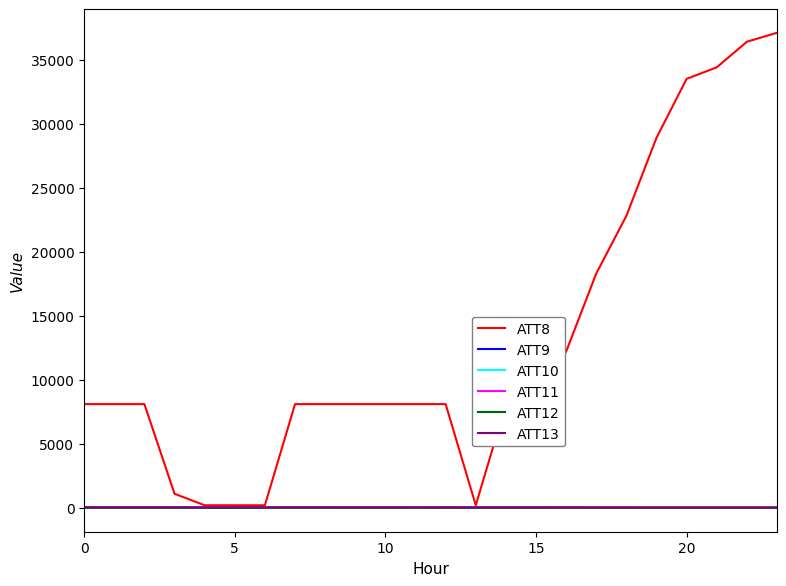

Does the chart display data point markers on the line(s)?

No